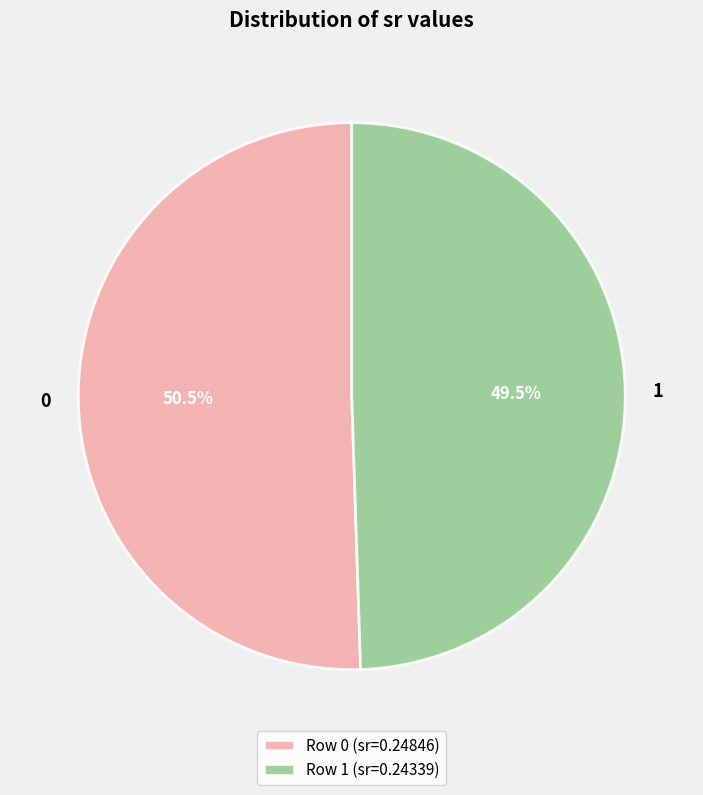

What portion of the pie excludes 1?

50.5%